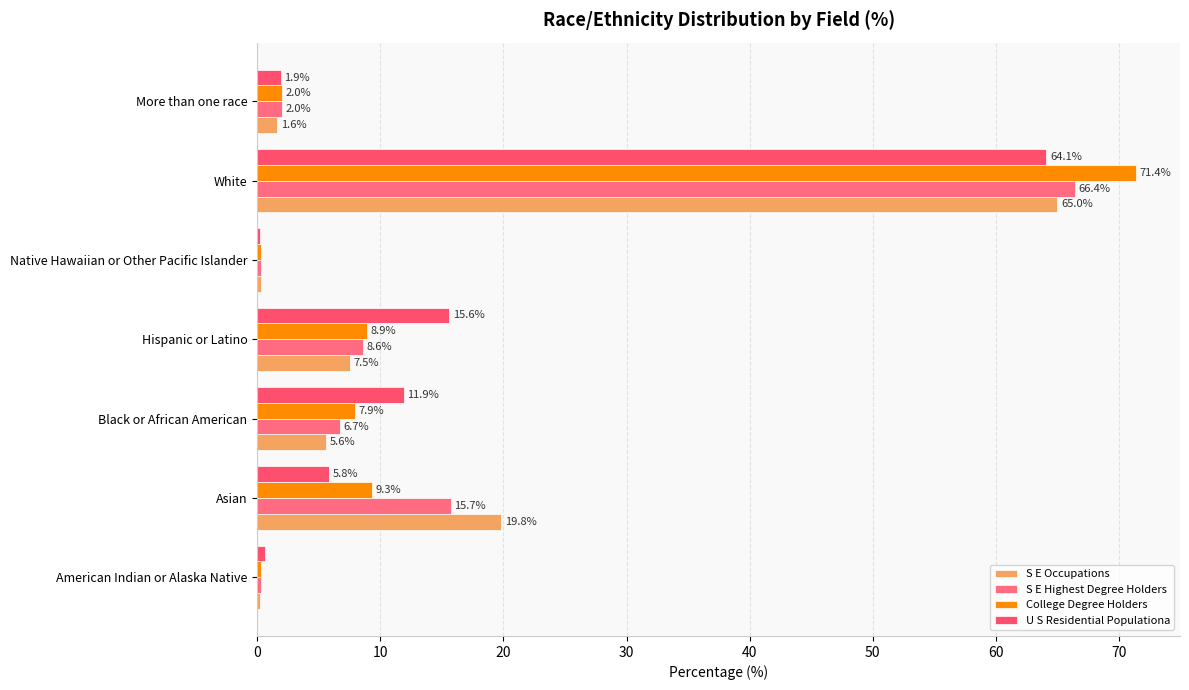

Count the number of data series in this chart.

4